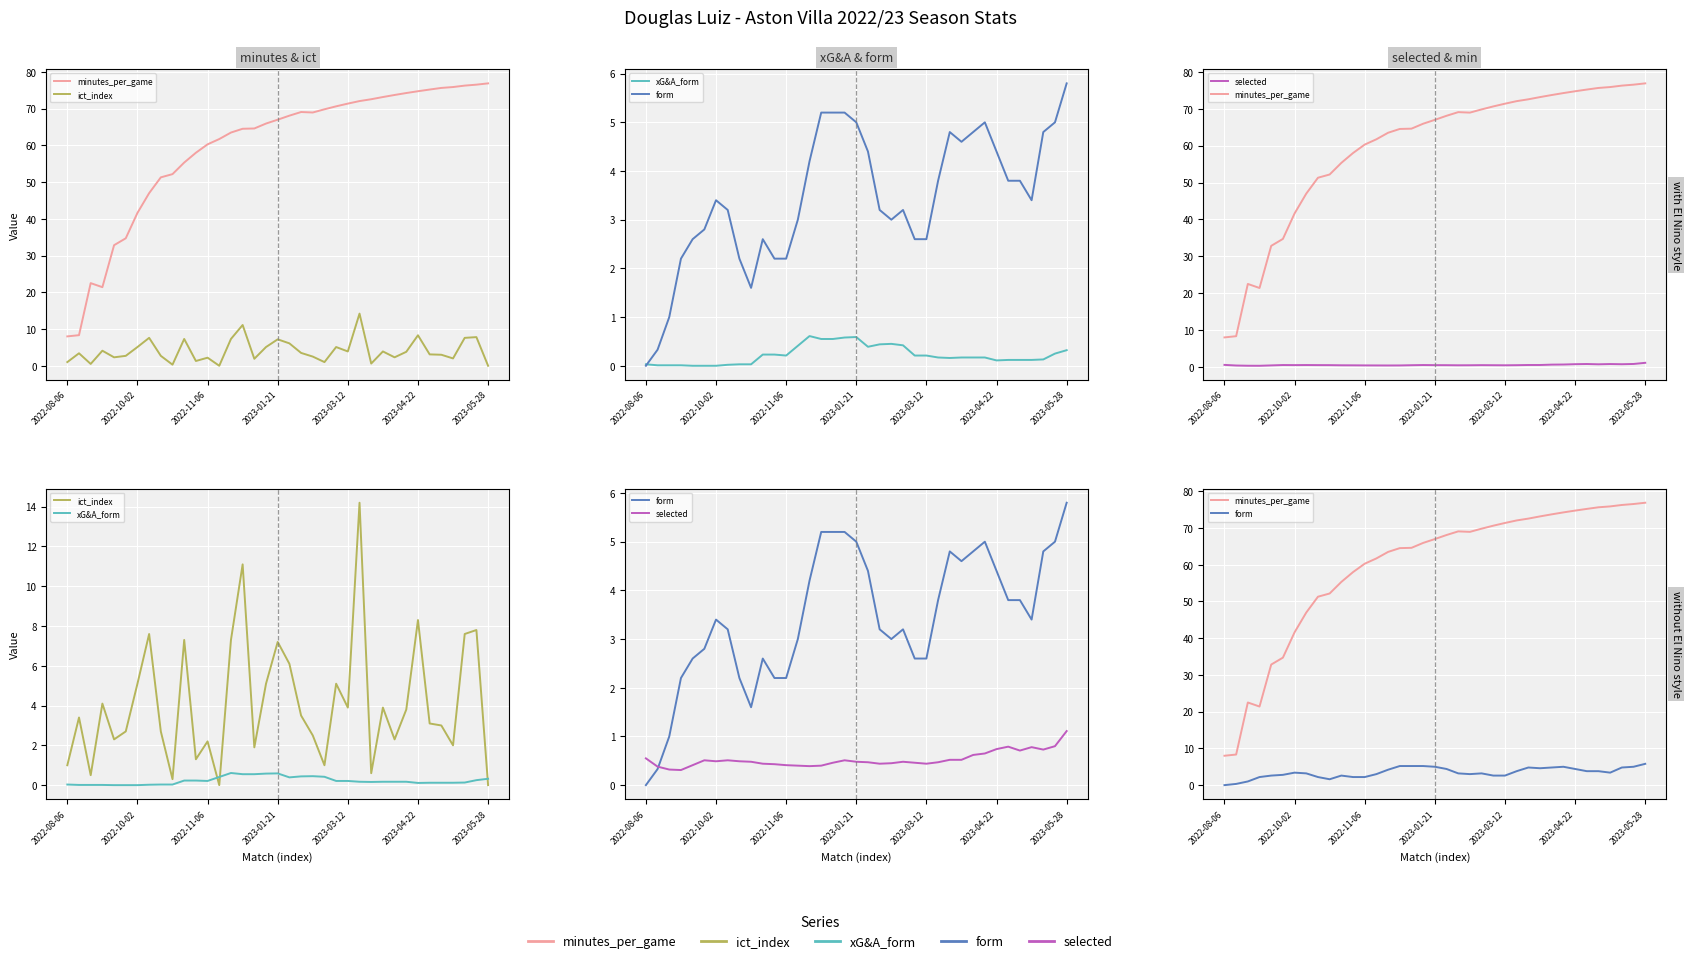

What is the difference between the selected values at 33 and 24?

0.3